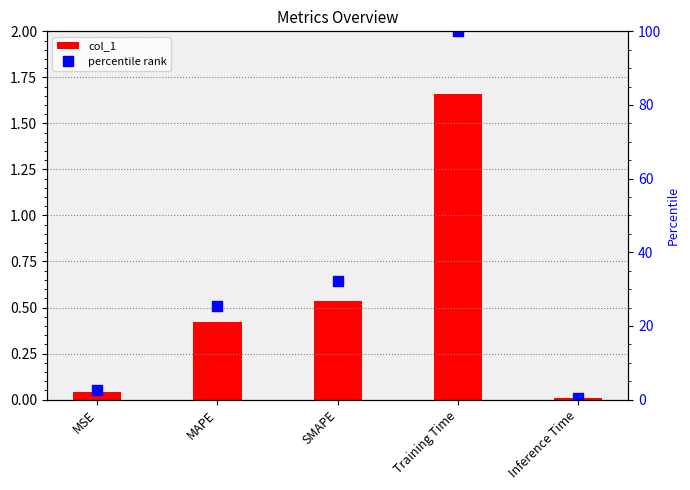

Which label corresponds to the smallest value in the chart?

Inference Time